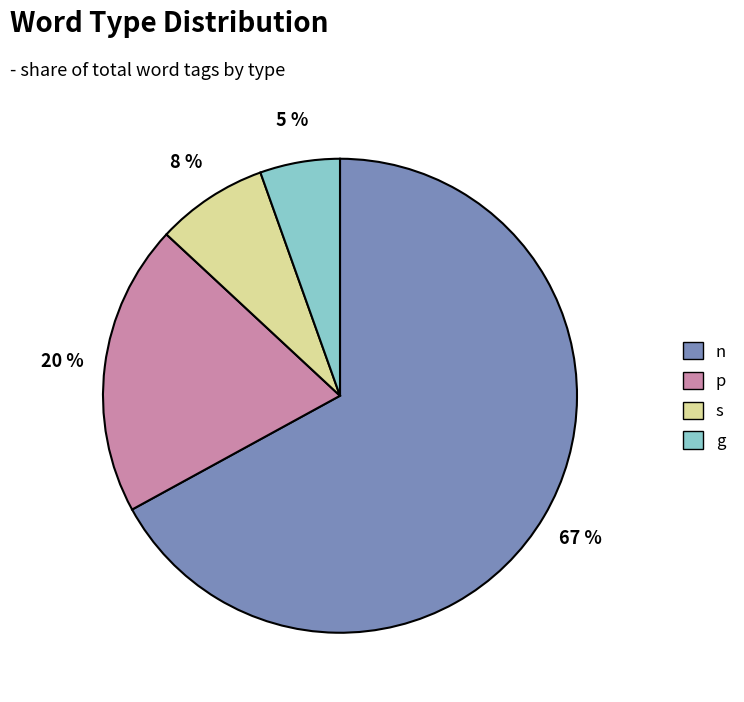

Approximately how many times larger is the value at s compared to p?

0.4